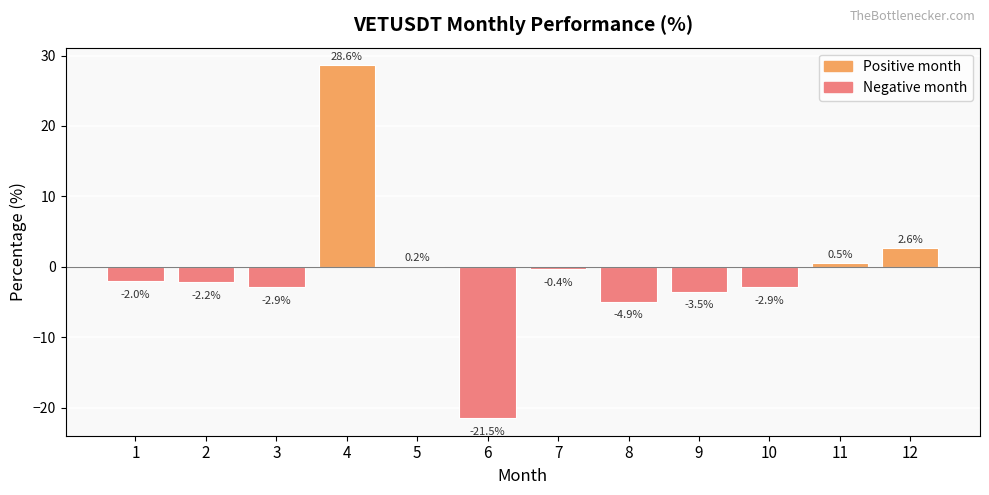

Reading left to right, list all the values displayed in this chart.

1=-2.0	2=-2.2	3=-2.9	4=28.6	5=0.2	6=-21.5	7=-0.4	8=-4.9	9=-3.5	10=-2.9	11=0.5	12=2.6